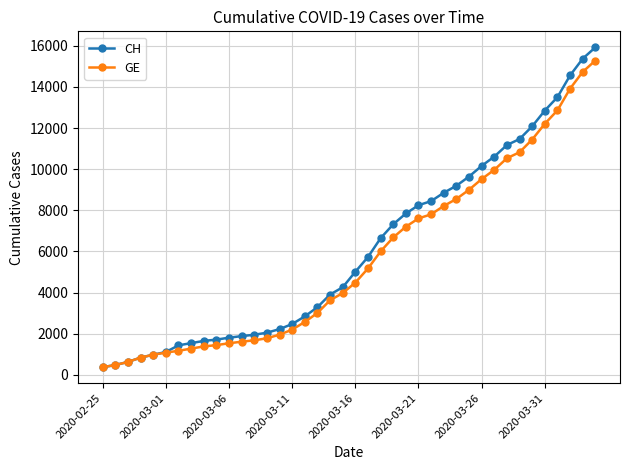

What is the value of the GE point at the 22nd from the left?

5174